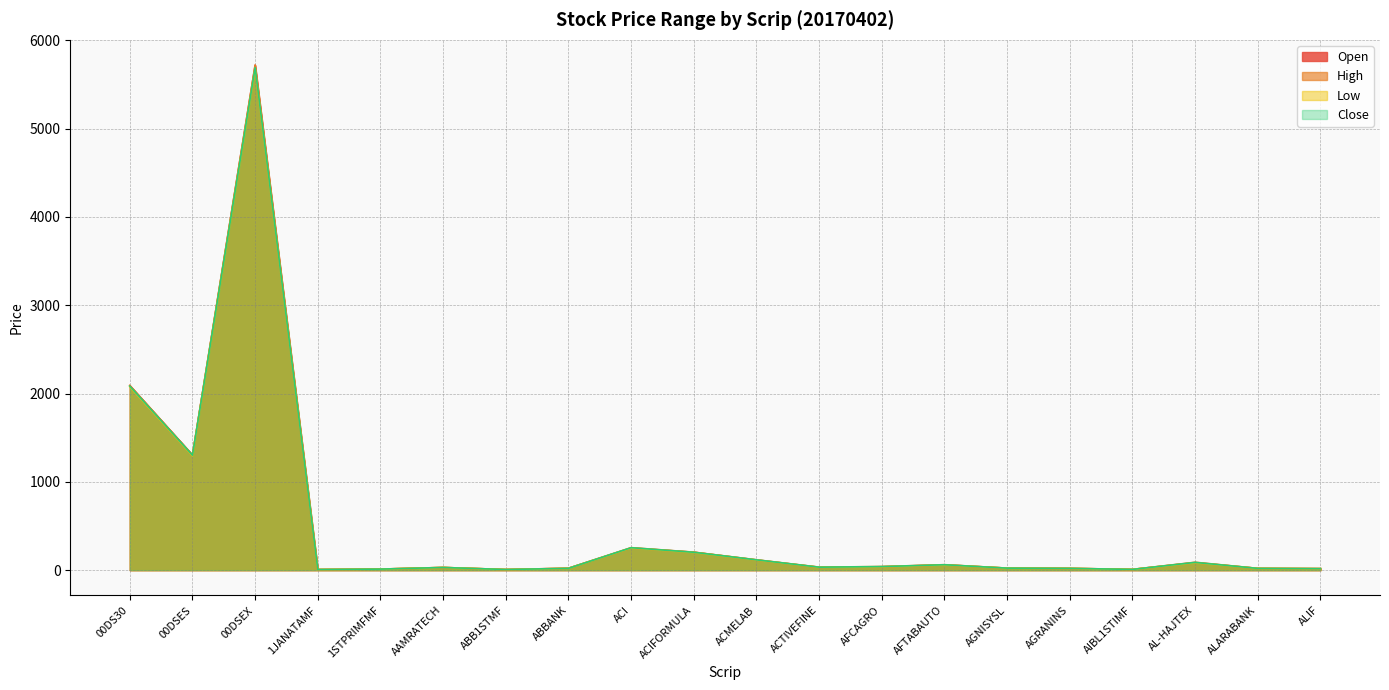

At which category does Close reach its first local valley?

00DSES